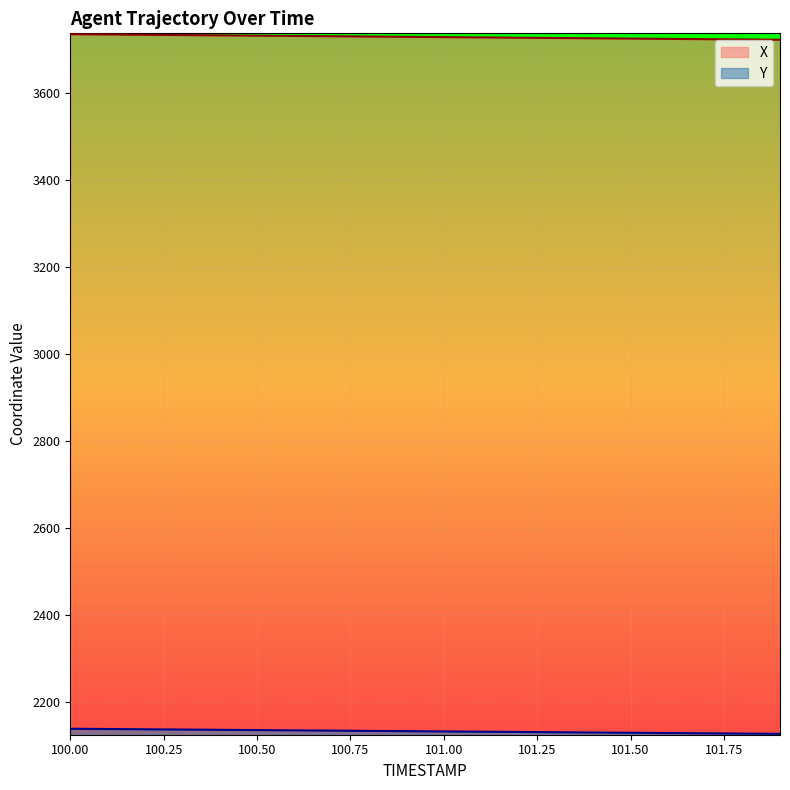

Rank the series at 100.0 from highest to lowest value.

X, Y